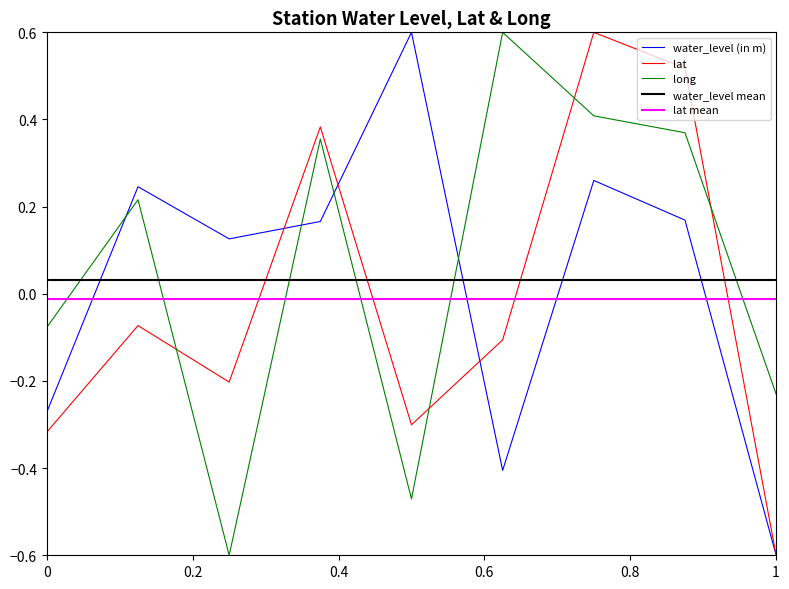

True or false: long and lat cross at least once.

True